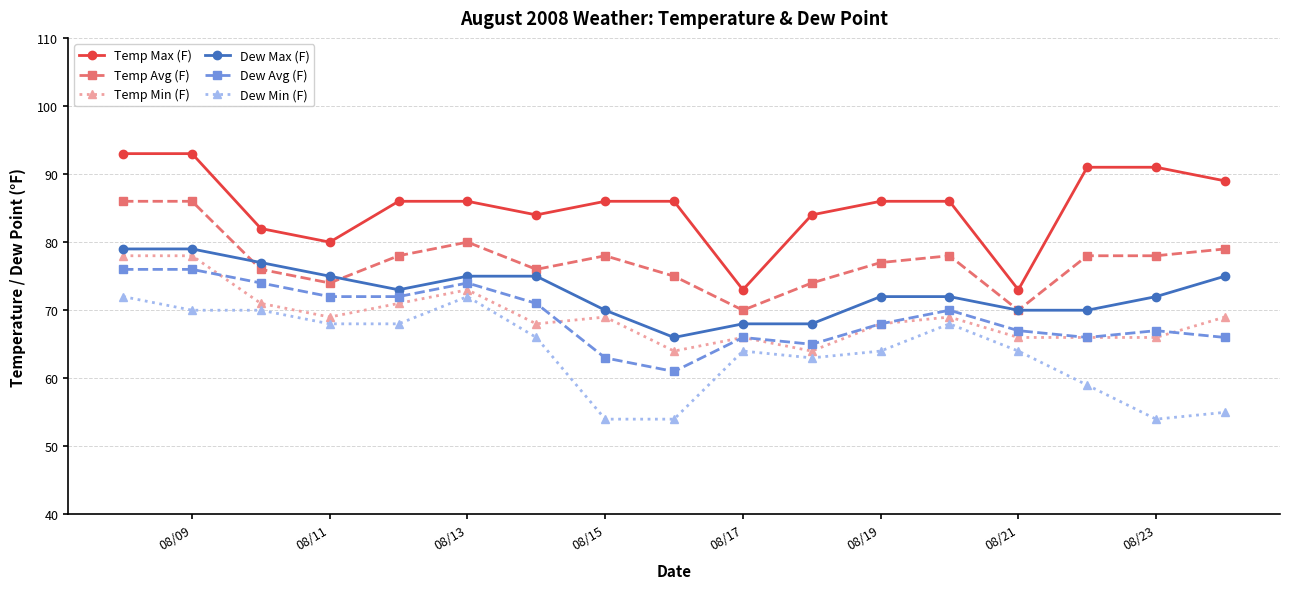

True or false: Dew Min (F) and Dew Max (F) cross at least once.

False